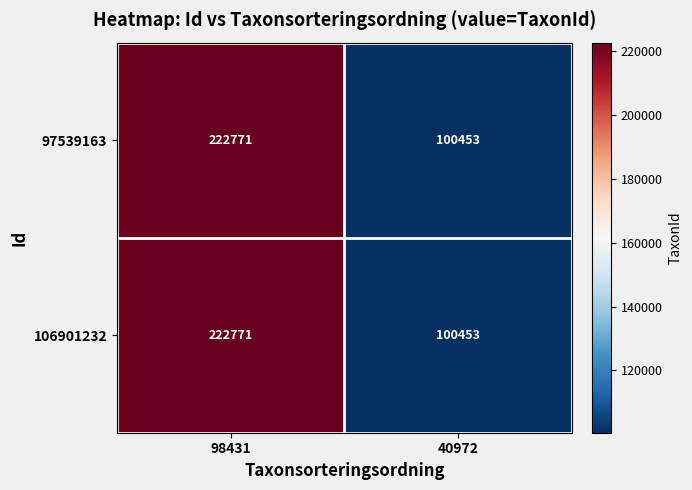

What is the sum of the 97539163 values at 40972 and 98431?

323224